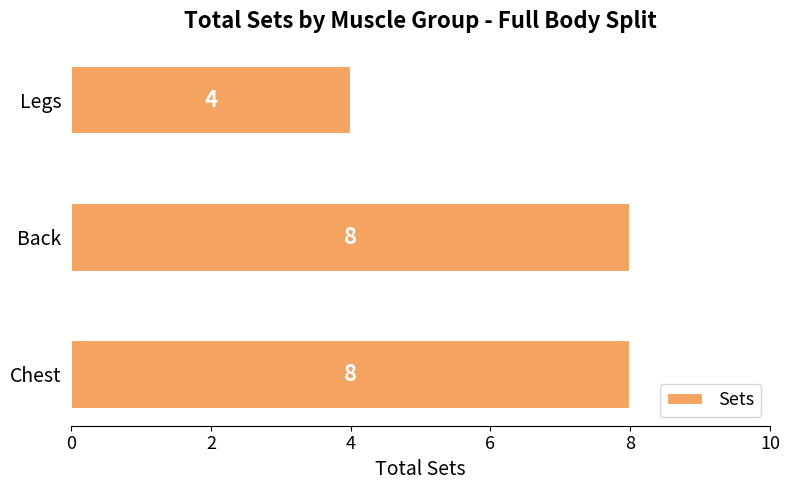

Is it true that the value at Back is 10?

False